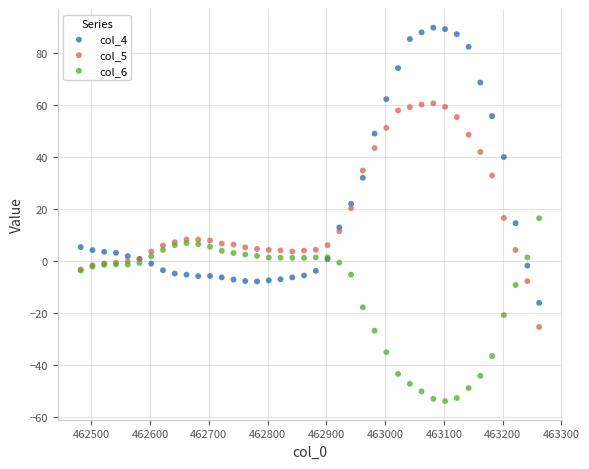

What are all the series names shown in the legend?

col_4, col_5, col_6